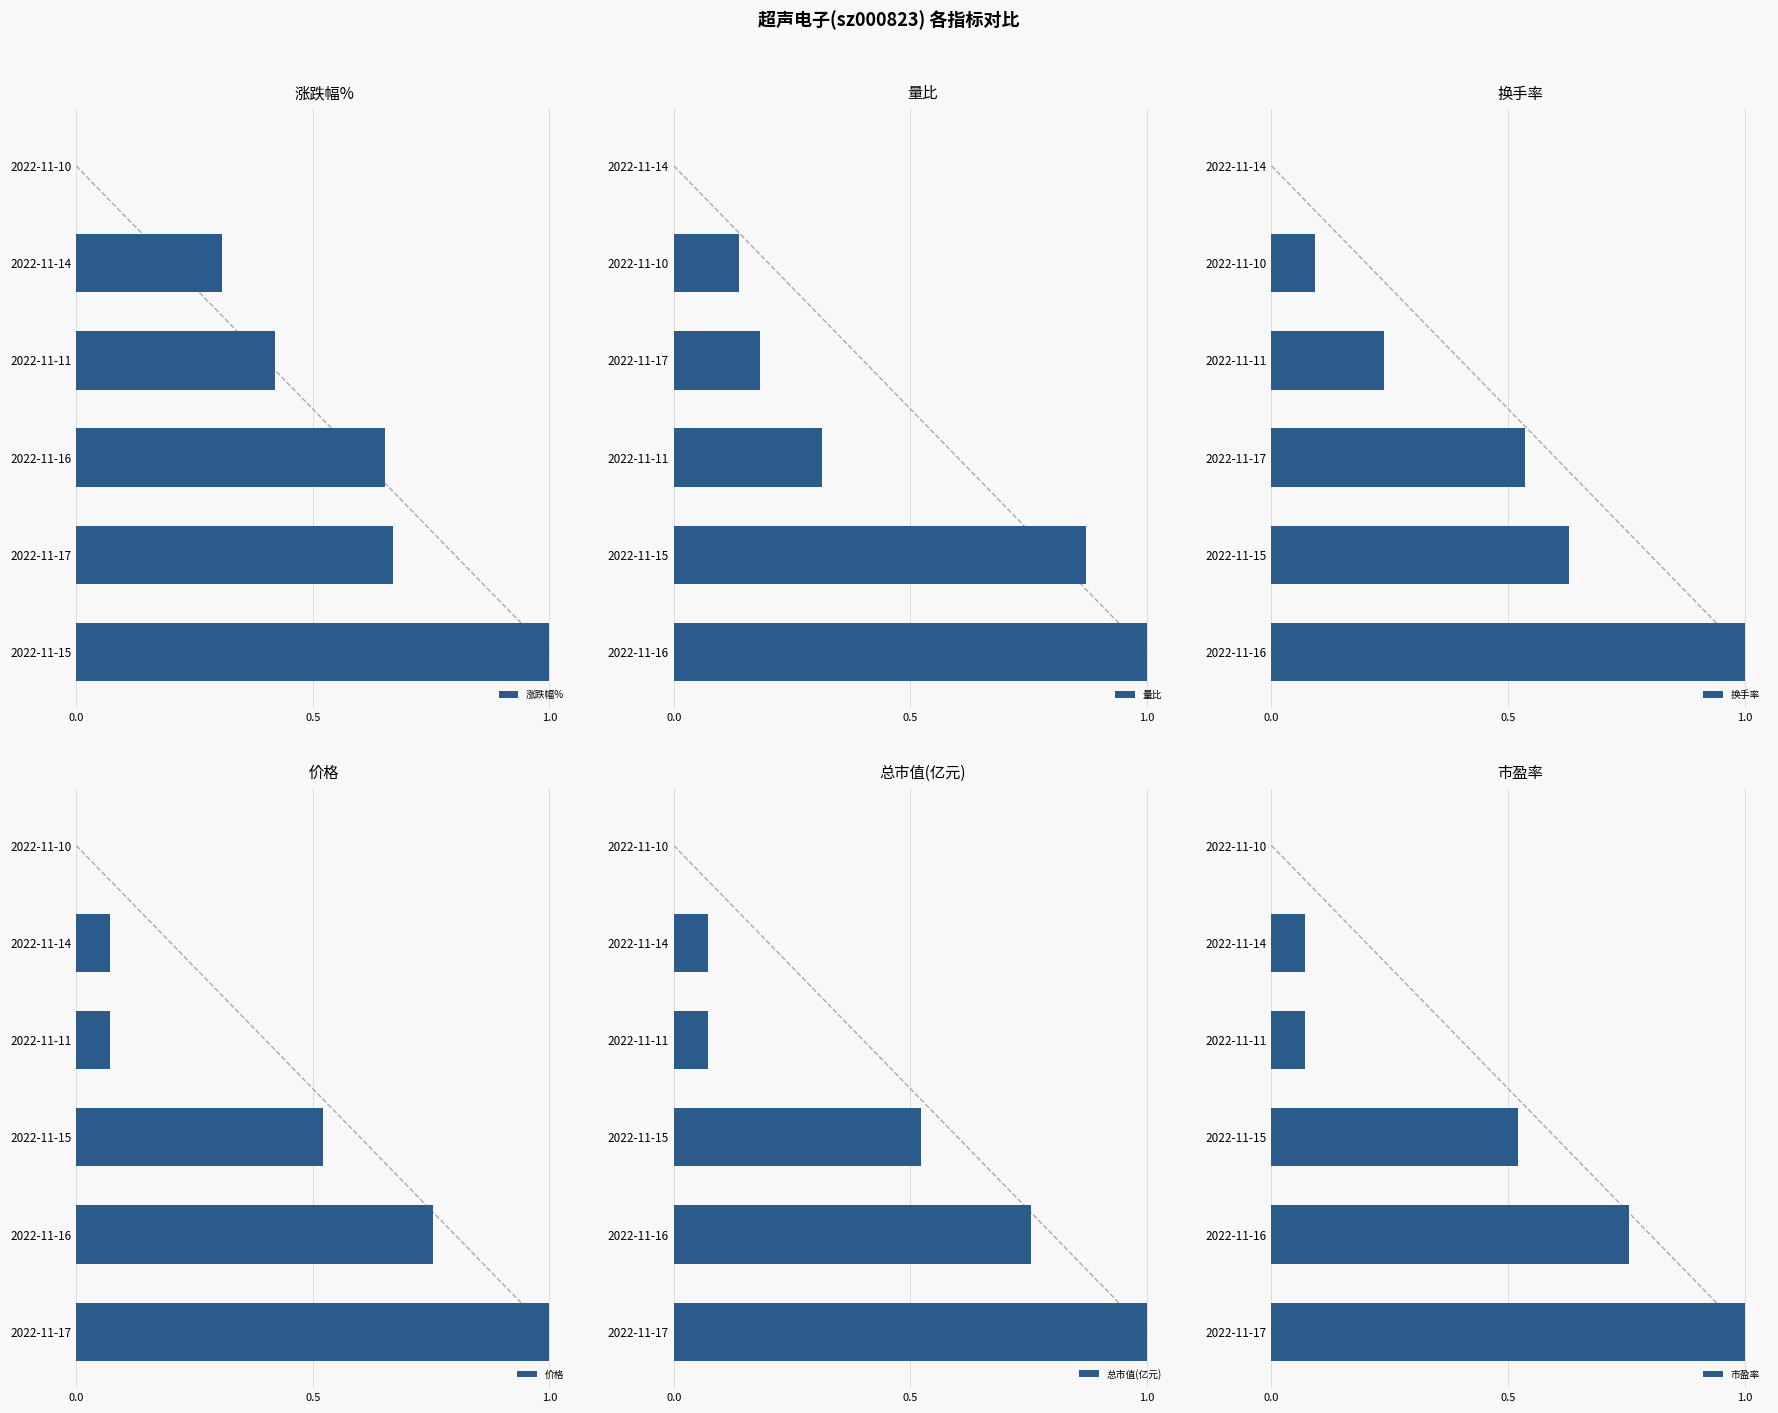

What is the average value of the 市盈率 series?

0.4